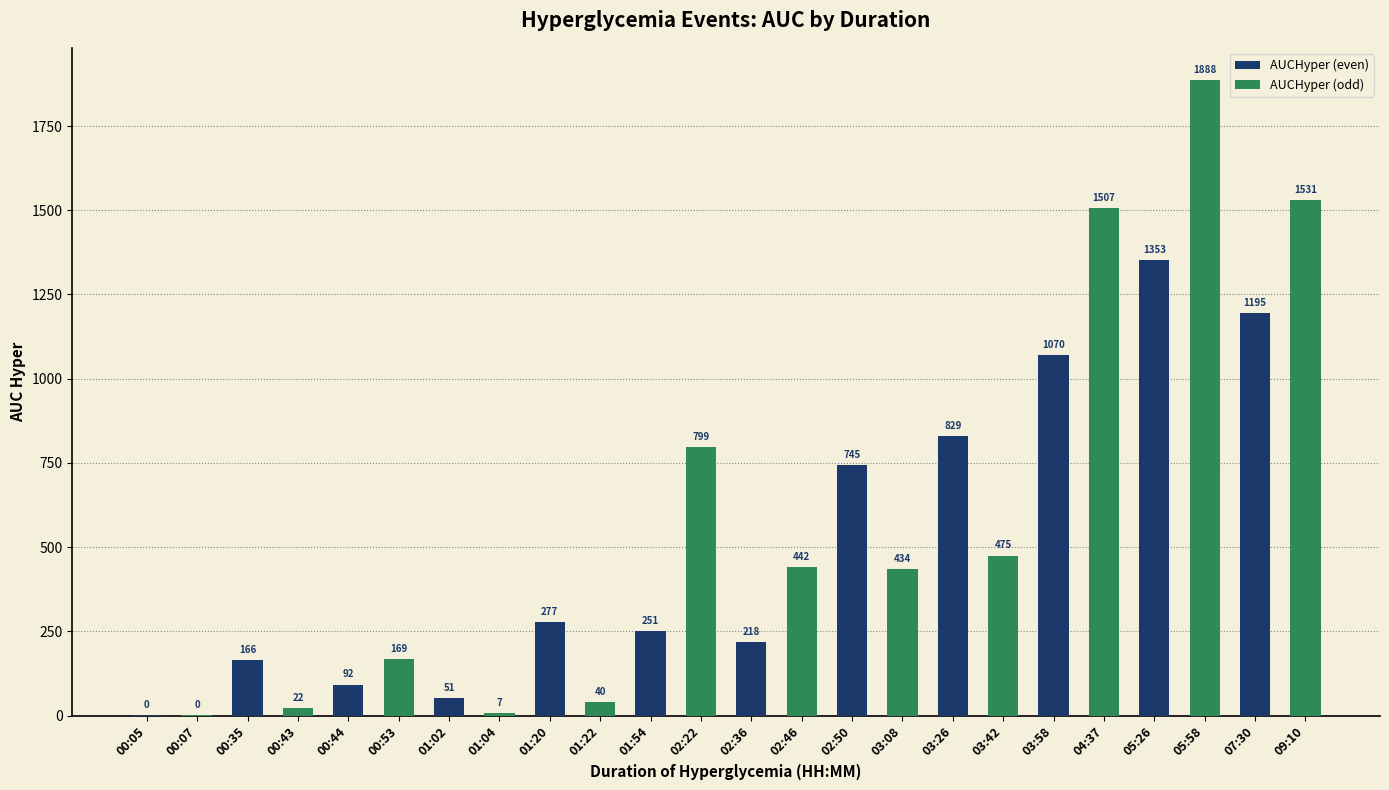

Approximately how many times larger is the value at 02:22 compared to 02:36?

3.7